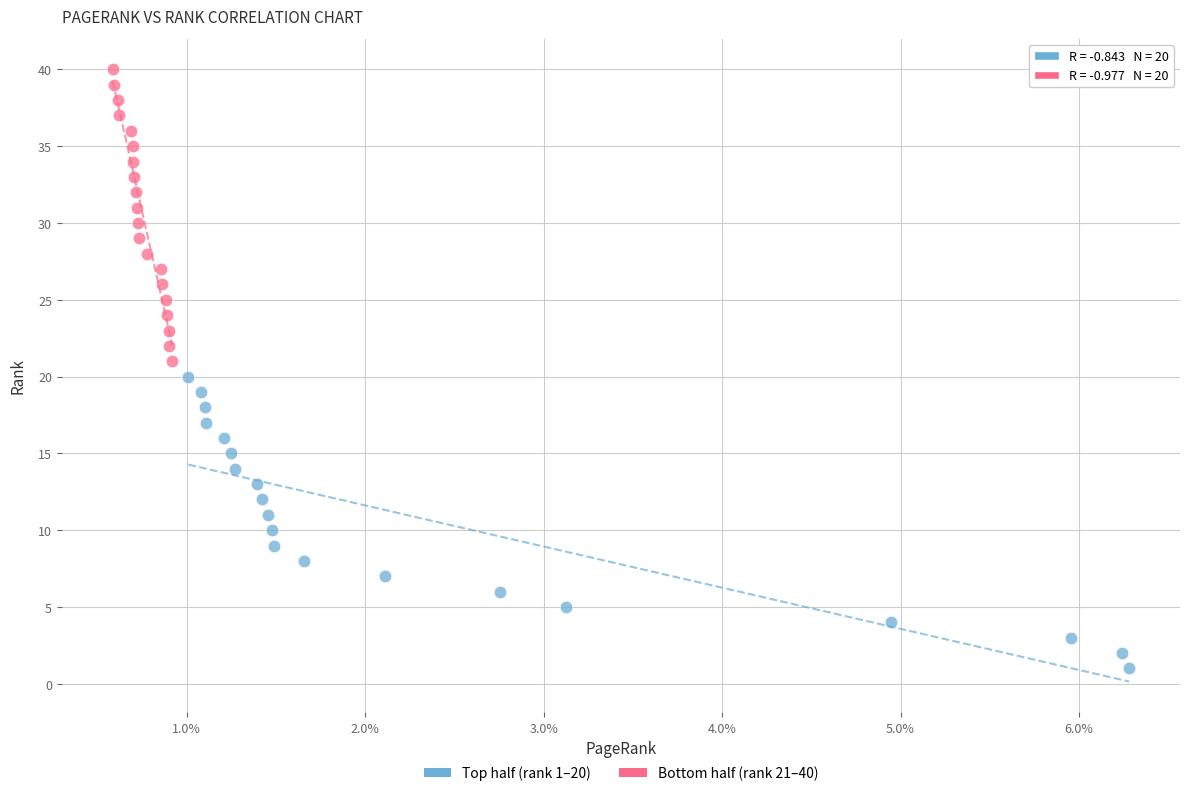

Which series contains the lowest Y value?

Top half (rank 1–20)